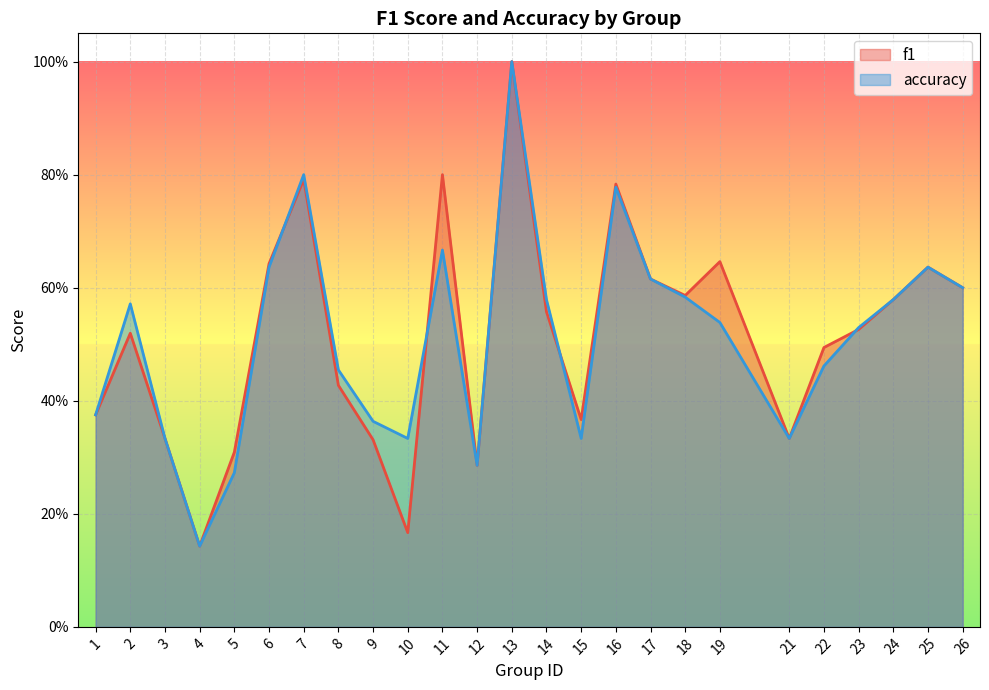

At which category is the sum across all series the highest?

13